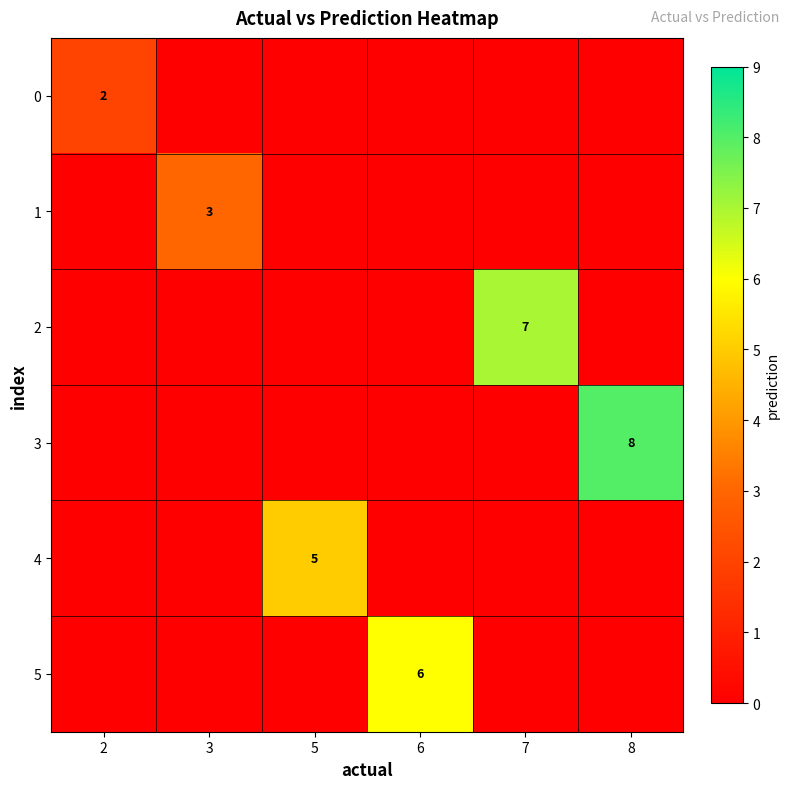

The value of 3 at 8 is 12. True or false?

False